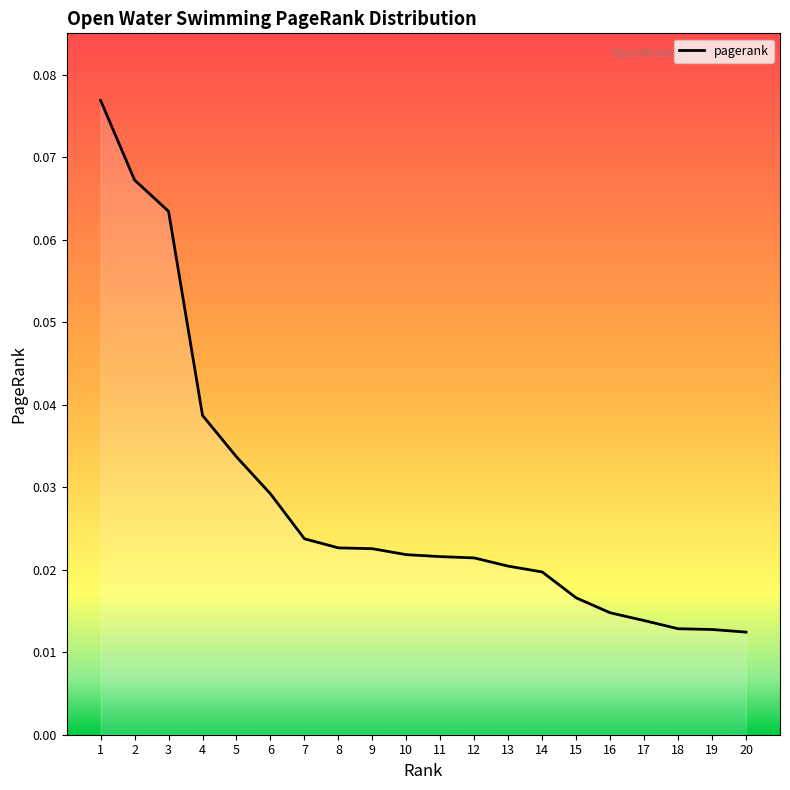

Which has a higher value, 15 or 17?

15